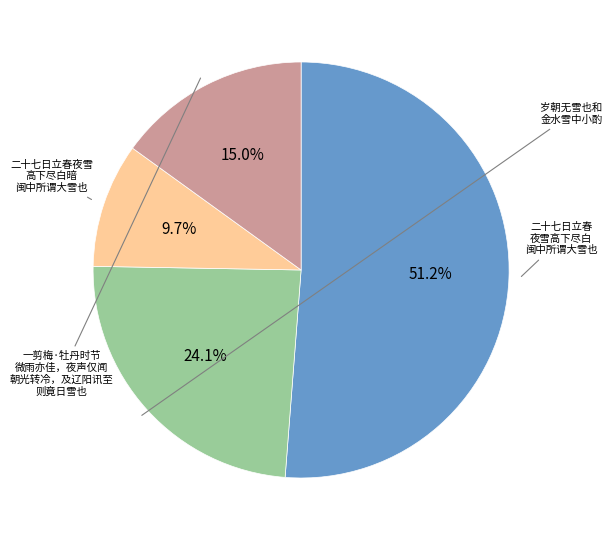

Is there a majority slice in this chart?

Yes